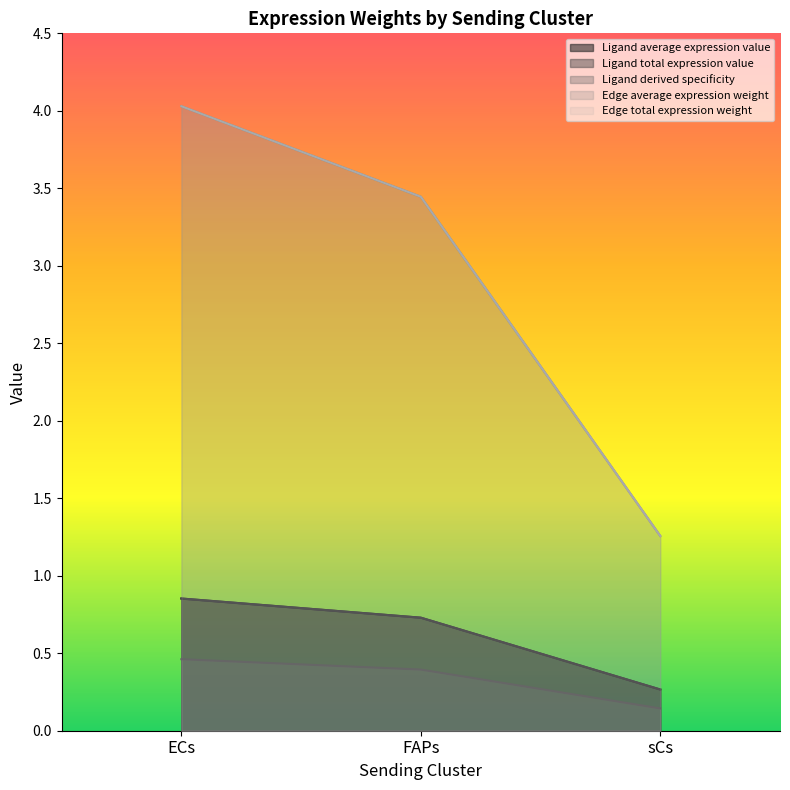

Which category has the highest value across all series?

ECs